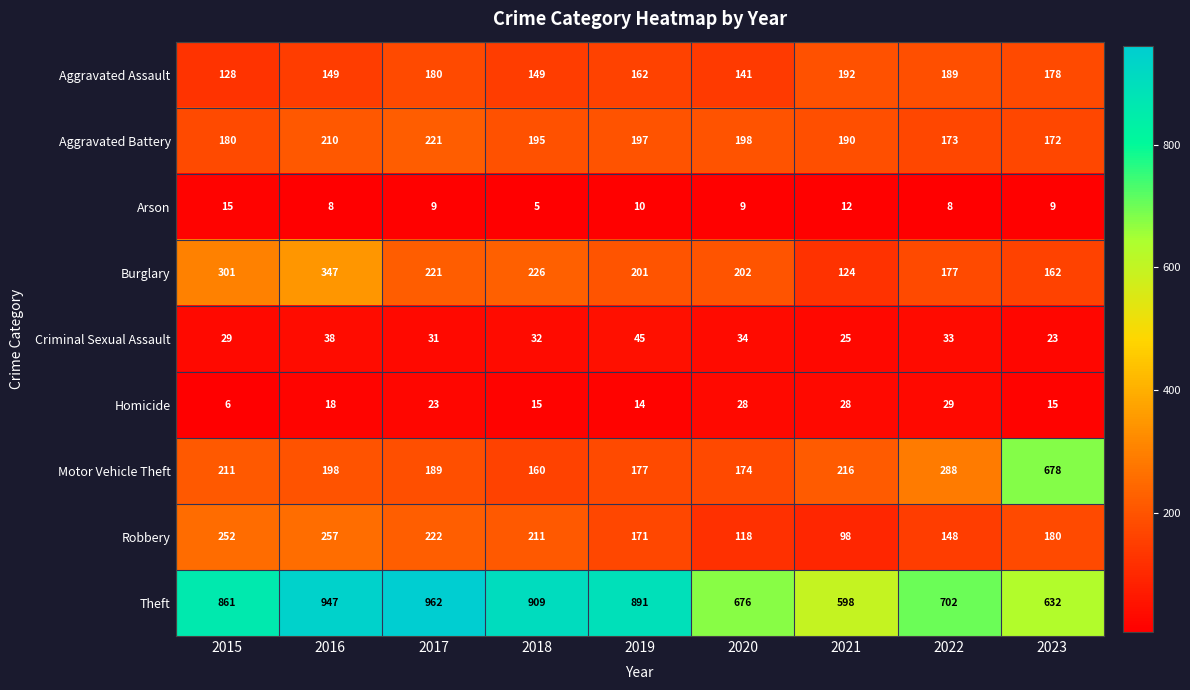

The Aggravated Assault series shows 162 at 2019. True or false?

True